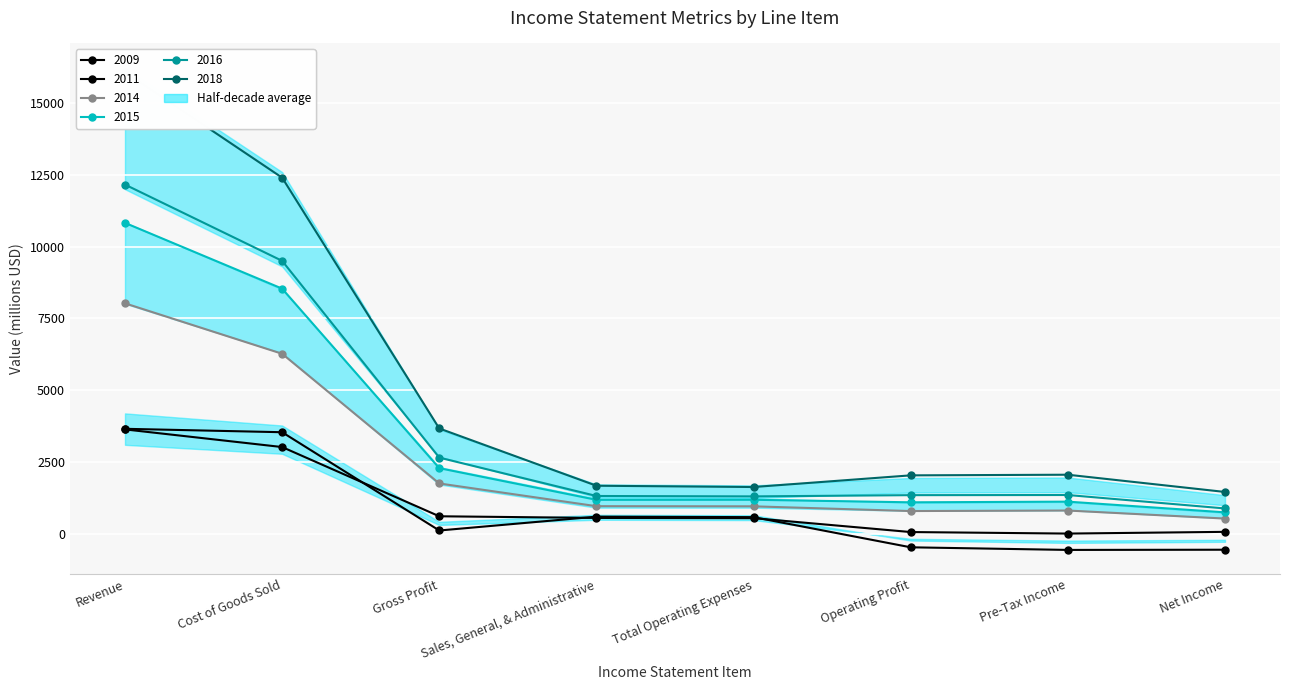

At Sales, General, & Administrative, list the series in order from largest to smallest.

2018, 2016, 2015, 2014, 2009, 2011